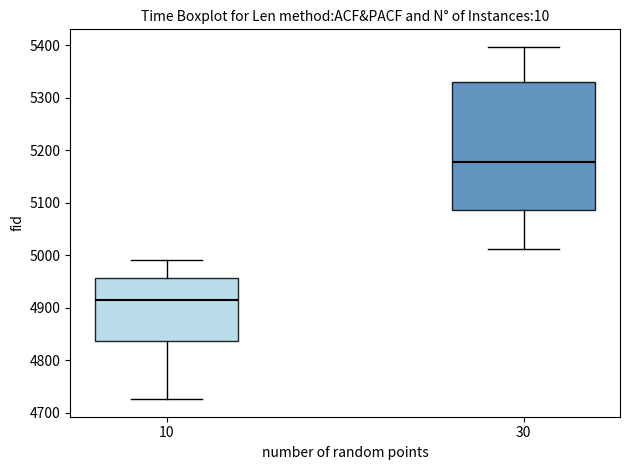

Reading left to right, transcribe this box plot: for each box, give where its median line is, the range the box spans, and where its two whiskers end, as read against the y-axis. The values are not printed on the chart, so give them approximately, as read against the axis.

10: median 4910, box 4840 to 4960, whiskers 4730 to 4990
30: median 5180, box 5090 to 5330, whiskers 5010 to 5400